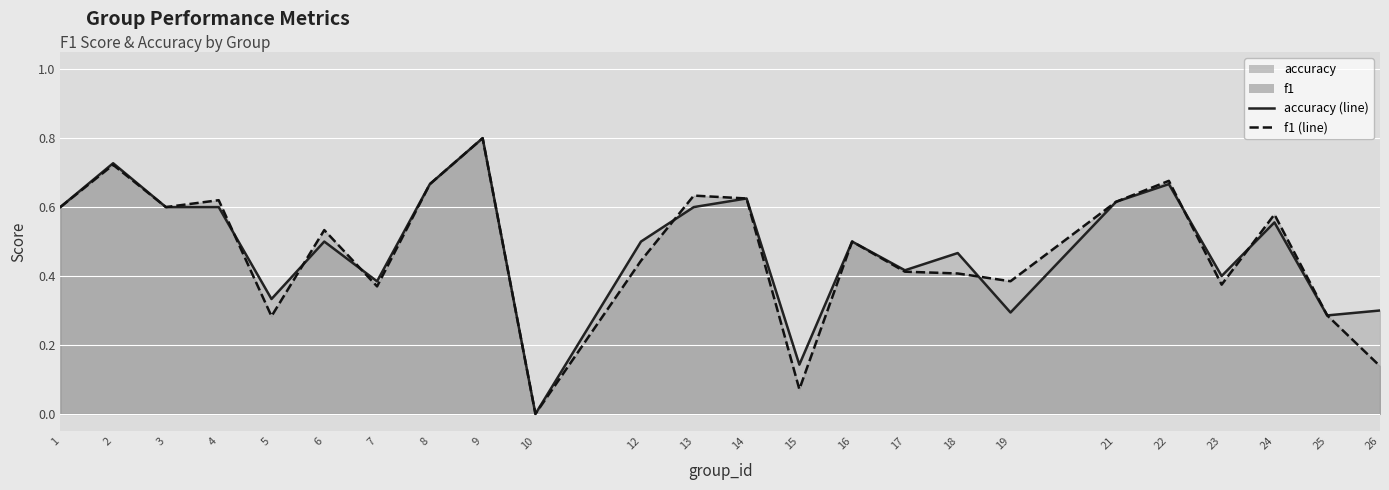

What is the difference between the maximum and second lowest values in the f1_line series?

0.7